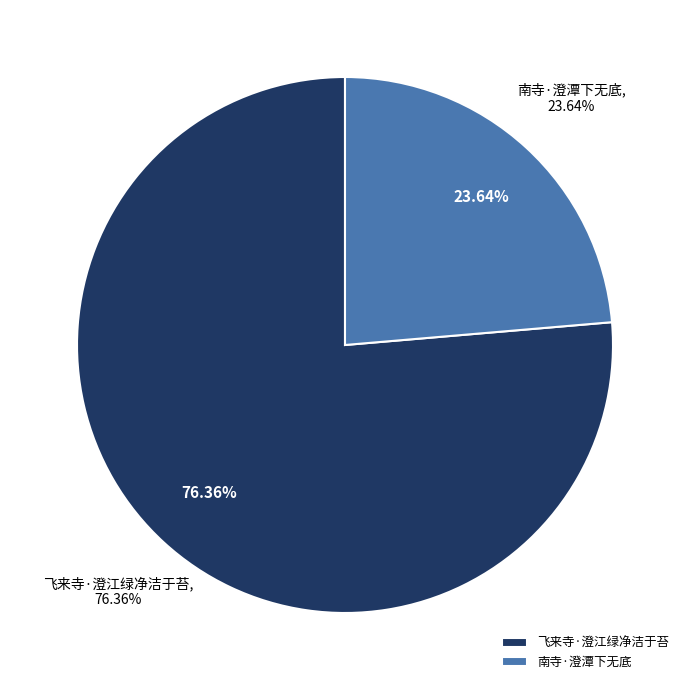

To the nearest percent, what is the average slice percentage?

50%